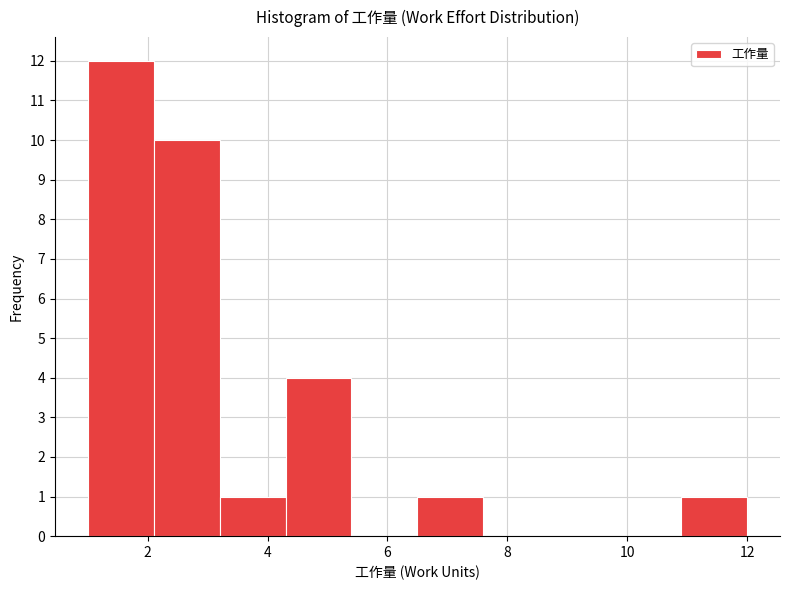

How tall is the bar that spans 3.2 to 4.3 on the x-axis? Neither the bar edges nor the heights are printed on the chart, so give them approximately, as read against the axes.

1